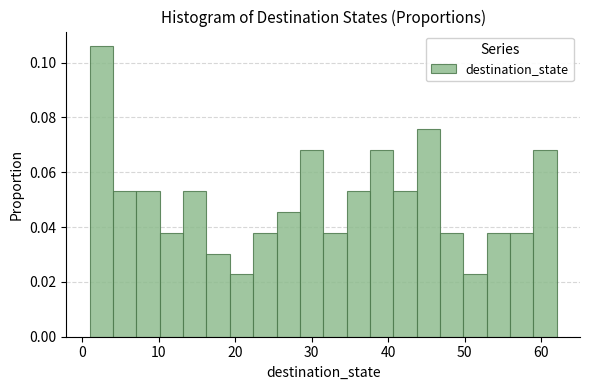

Around what value on the x-axis is the tallest bar? Give the approximate position of its centre, as read against the axis.

3